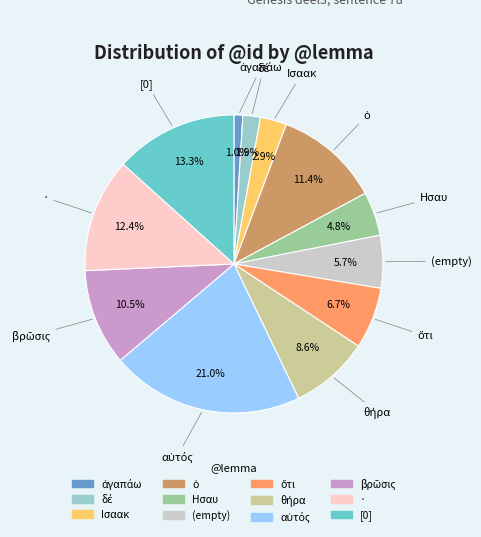

Is there any slice that represents more than half of the pie?

No